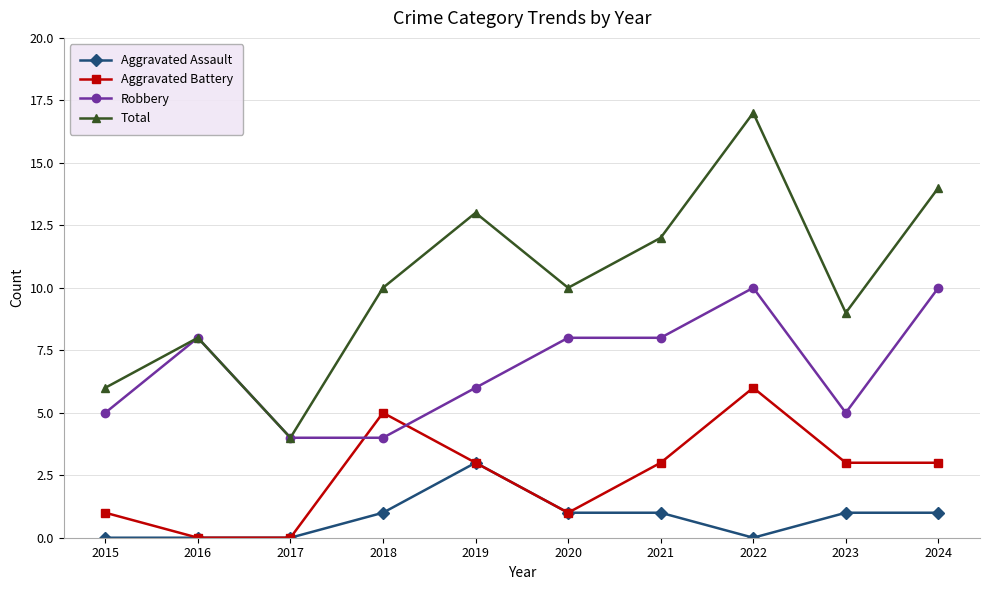

Reading left to right, extract all data points from this chart.

Aggravated Assault: 0	0	0	1	3	1	1	0	1	1
Aggravated Battery: 1	0	0	5	3	1	3	6	3	3
Robbery: 5	8	4	4	6	8	8	10	5	10
Total: 6	8	4	10	13	10	12	17	9	14